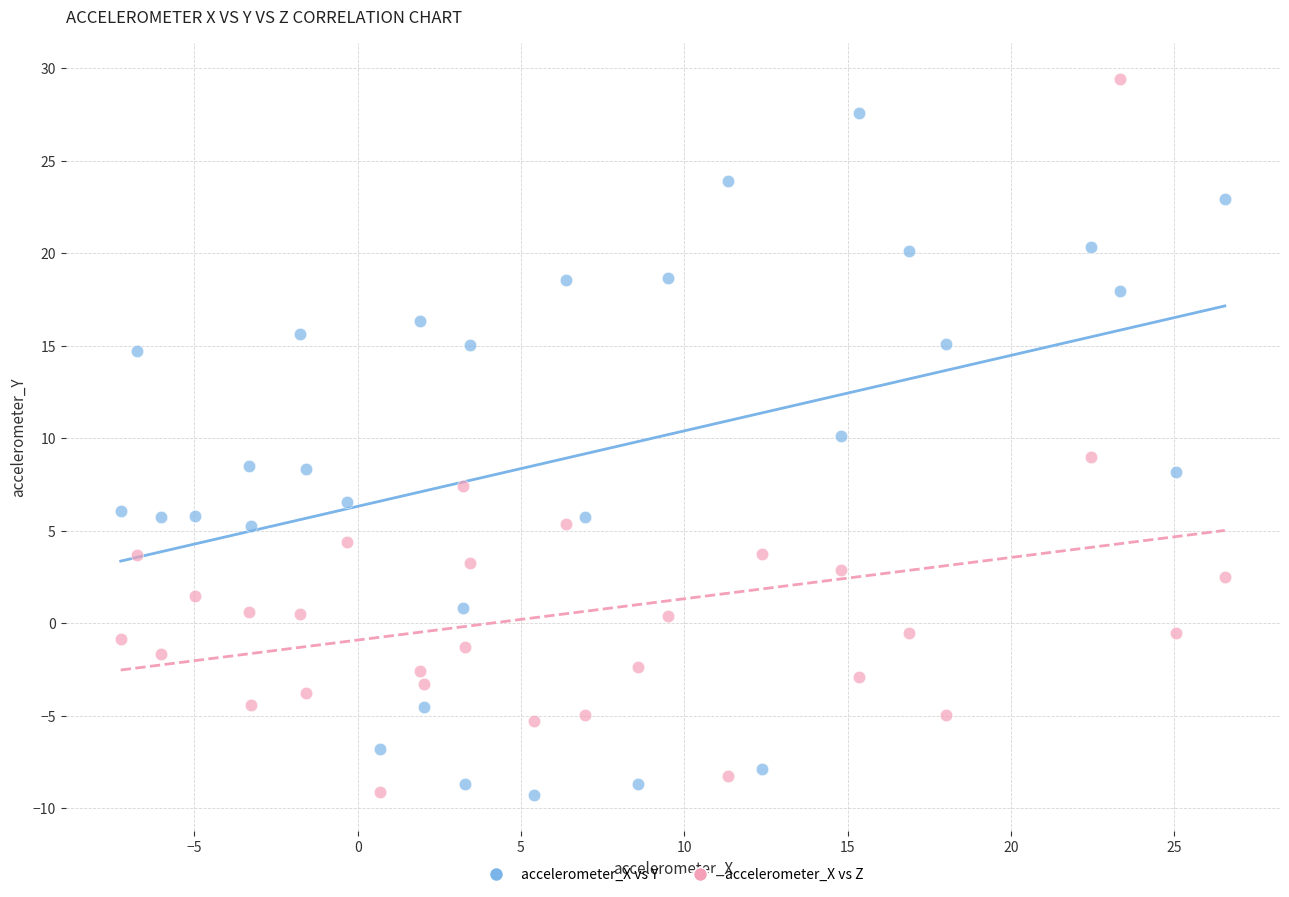

Across all data points, what is the range of X values (max minus min)?

33.8